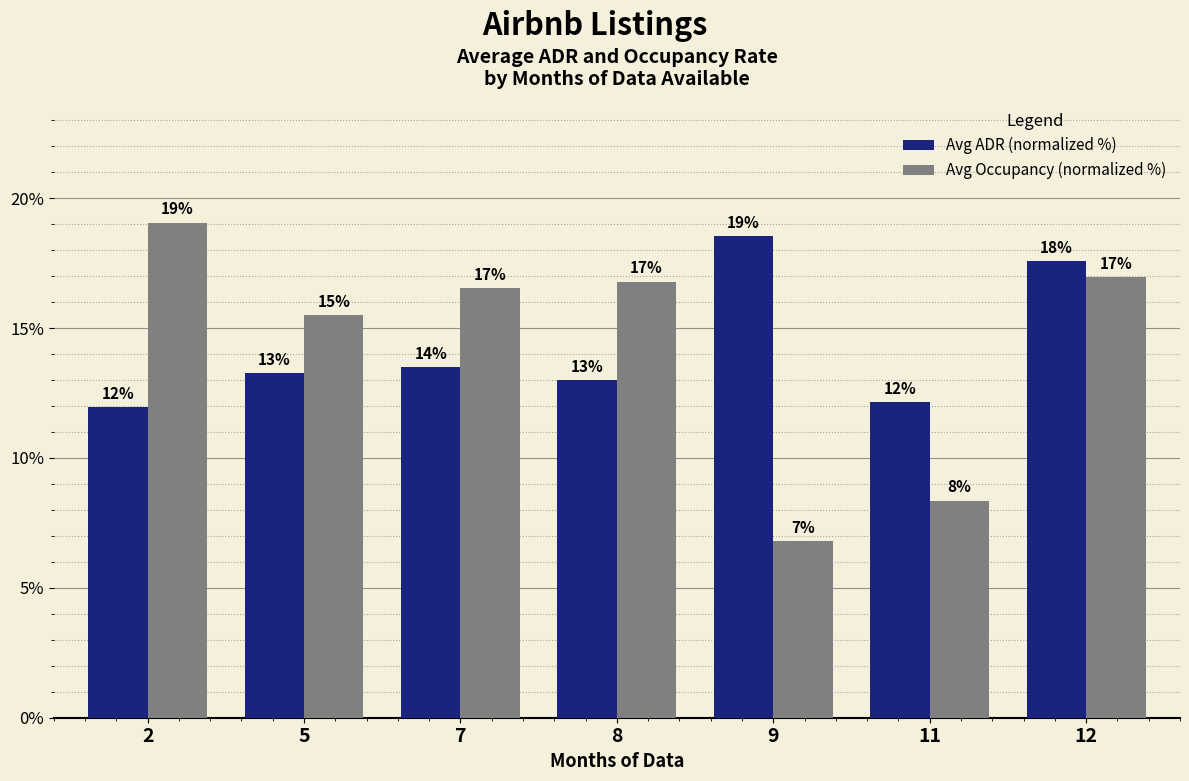

What is the minimum value for Avg Occupancy (normalized %)?

6.8